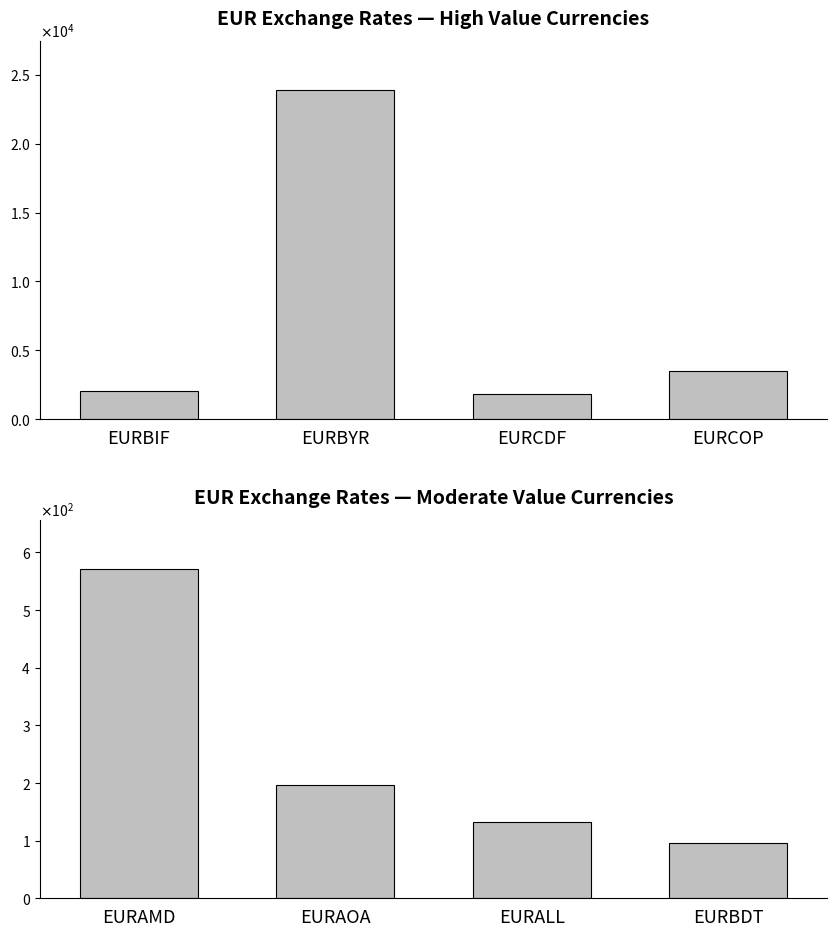

How many bars are there in total?

8